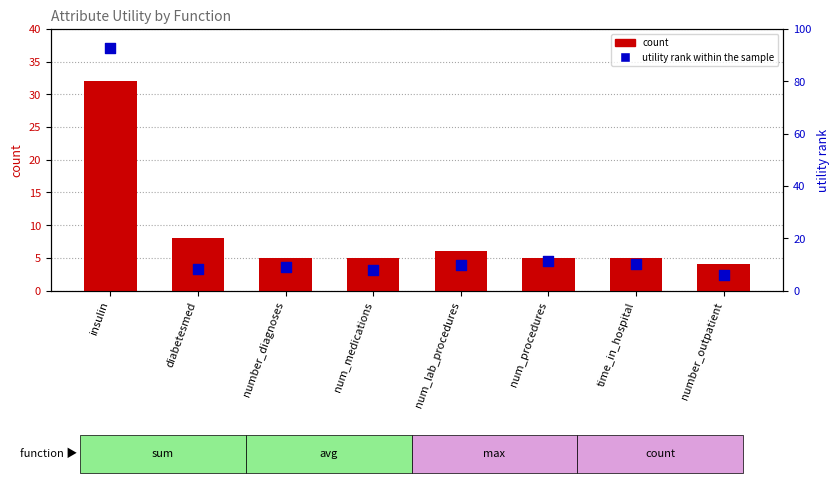

What is the total value across all series at number_diagnoses?

14.1